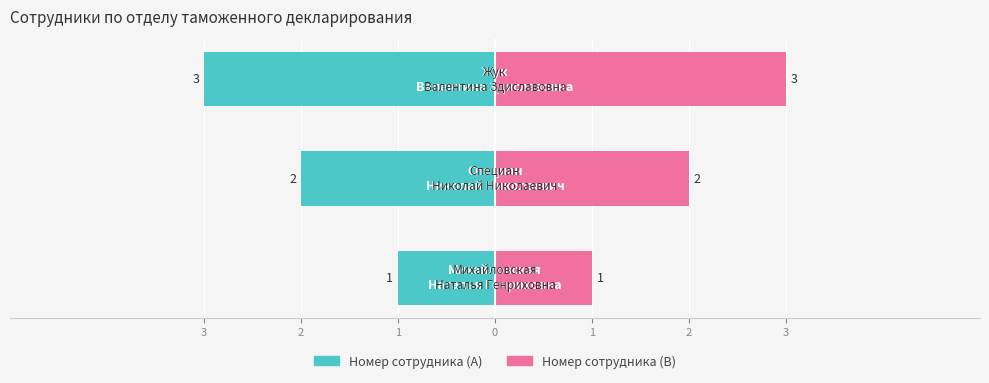

Rank the series at 3 from highest to lowest value.

Номер (правый), Номер (левый)